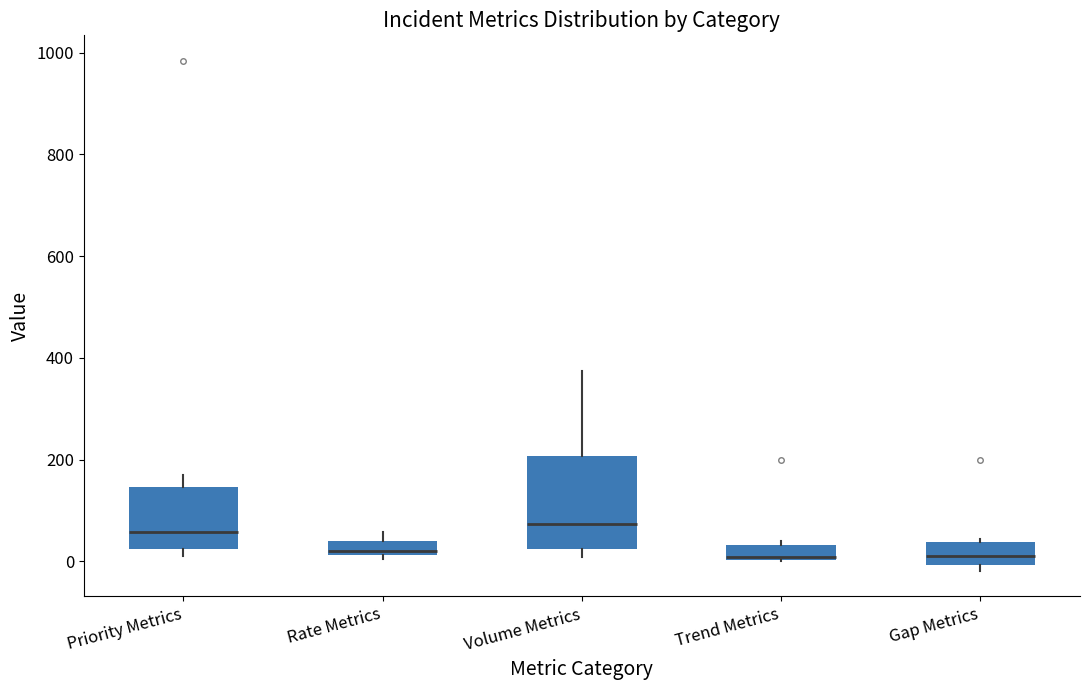

Where is the upper edge of the box for Volume Metrics on the y-axis? The values are not printed on the chart, so give them approximately, as read against the axis.

200